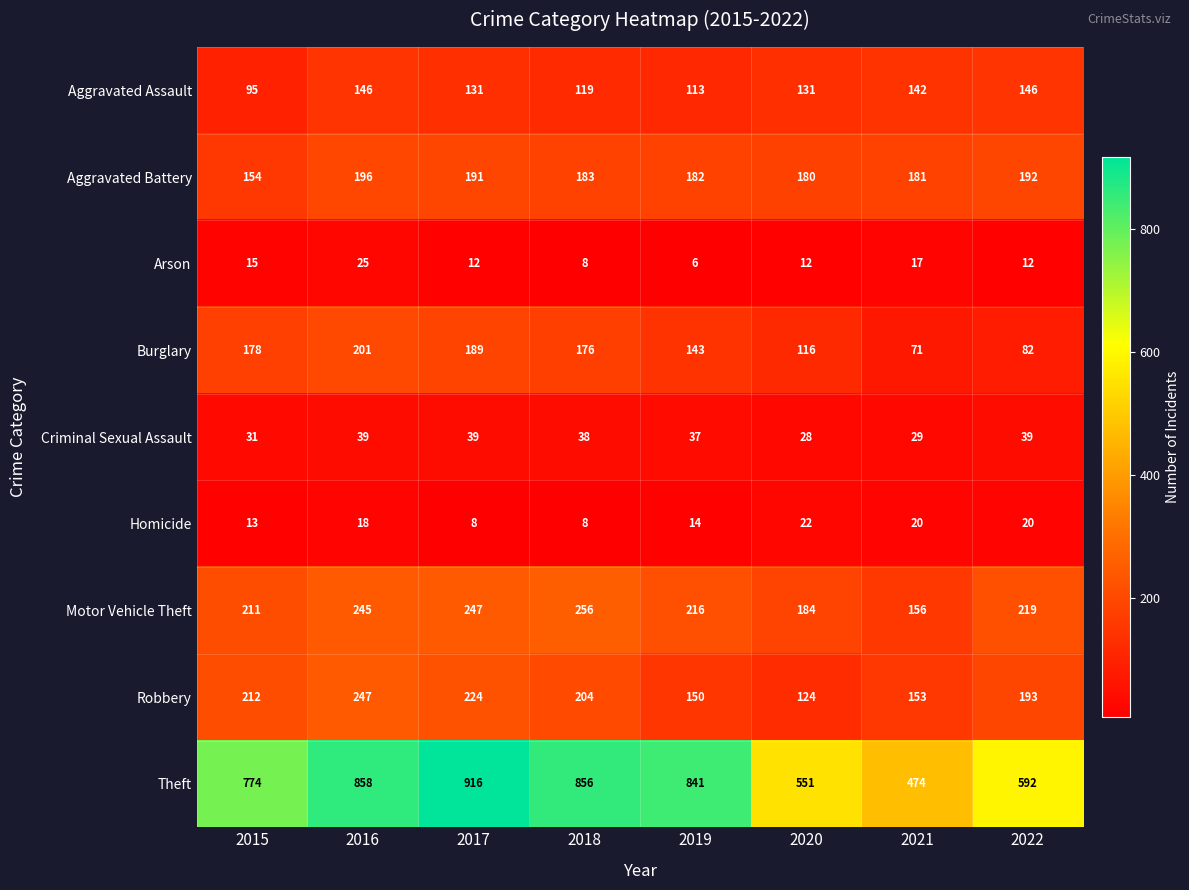

Where is Theft nearest to the value 695?

2015